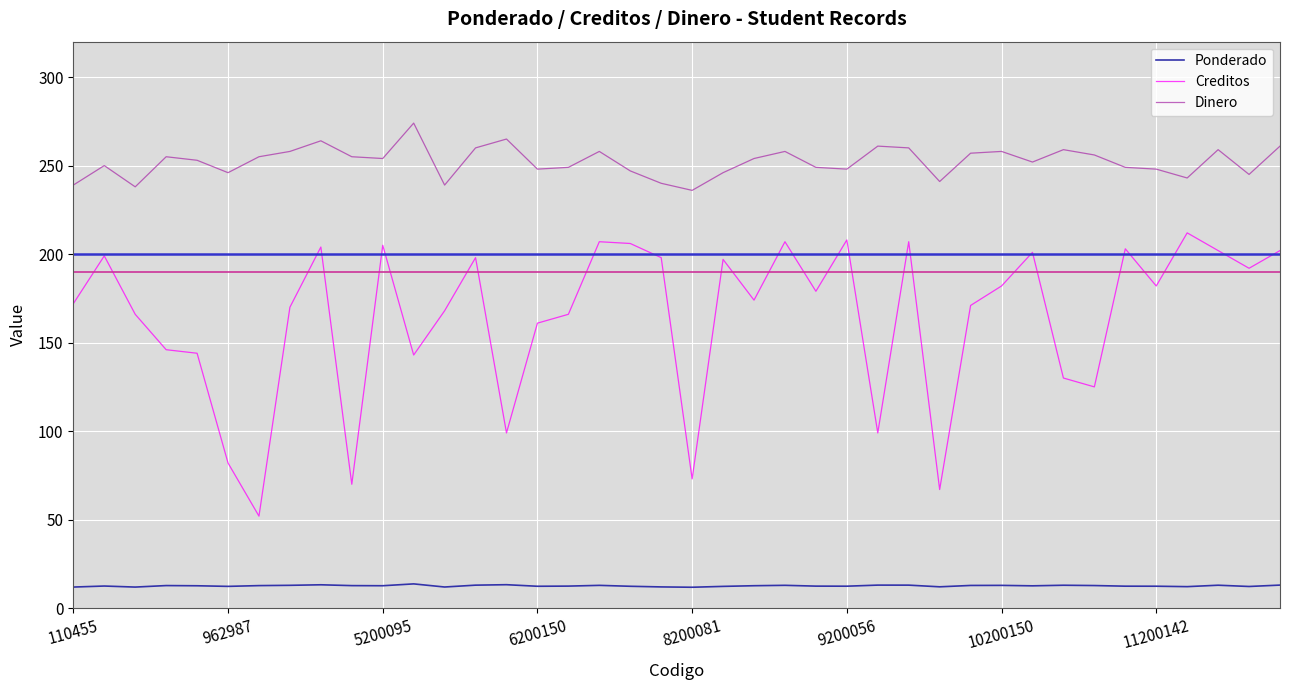

At how many categories does at least one series exceed 50?

40